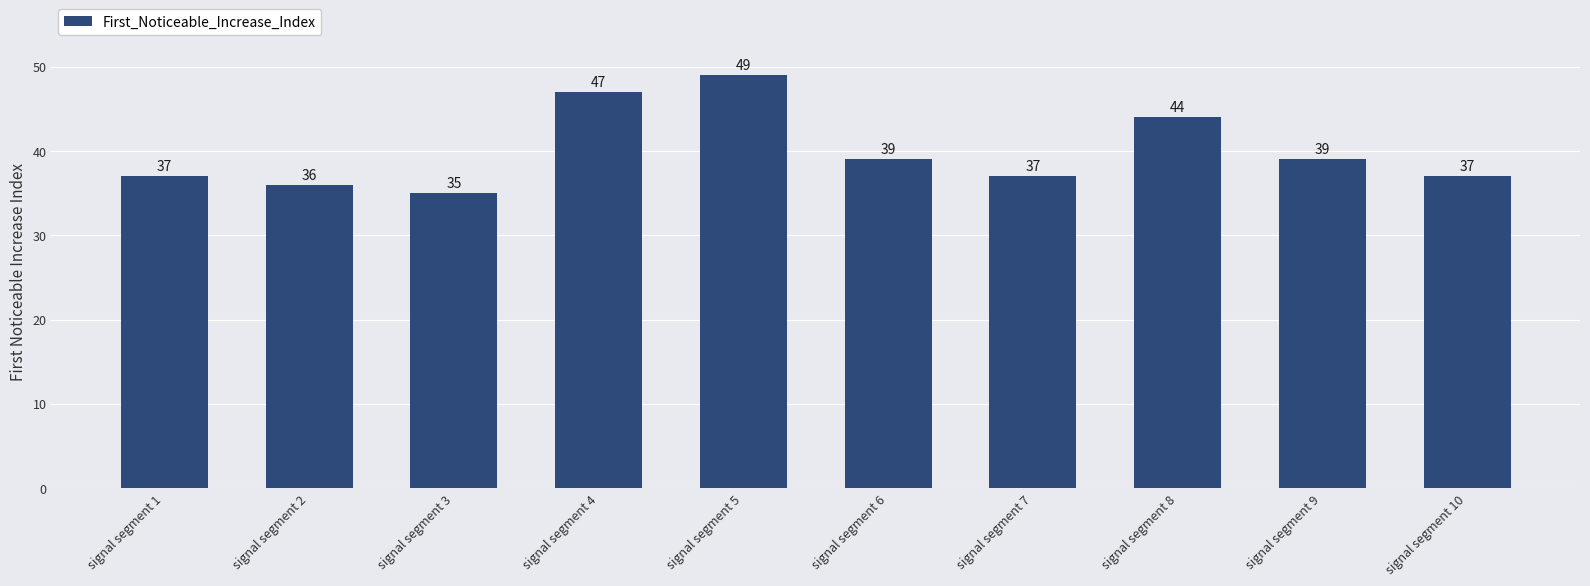

Approximately how many times larger is the value at signal segment 6 compared to signal segment 5?

0.8